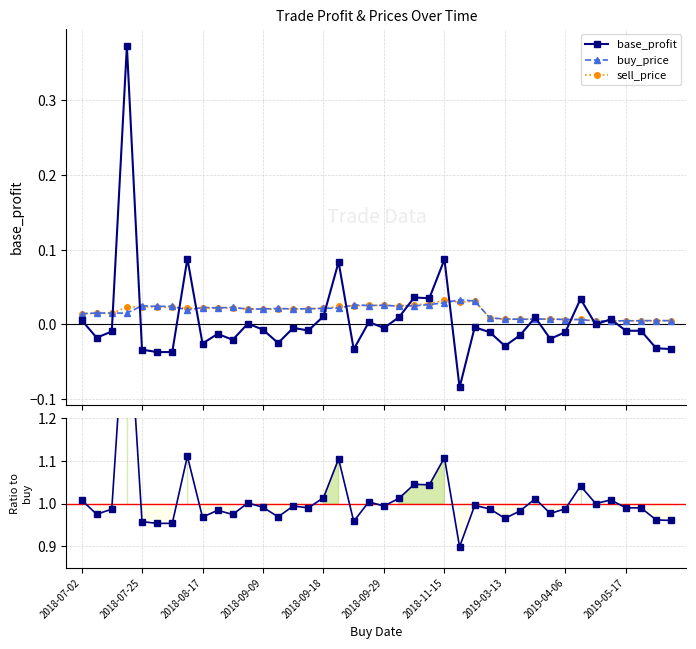

Rank the series at 39 from lowest to highest value.

base_profit, sell_price, buy_price, sell/buy ratio